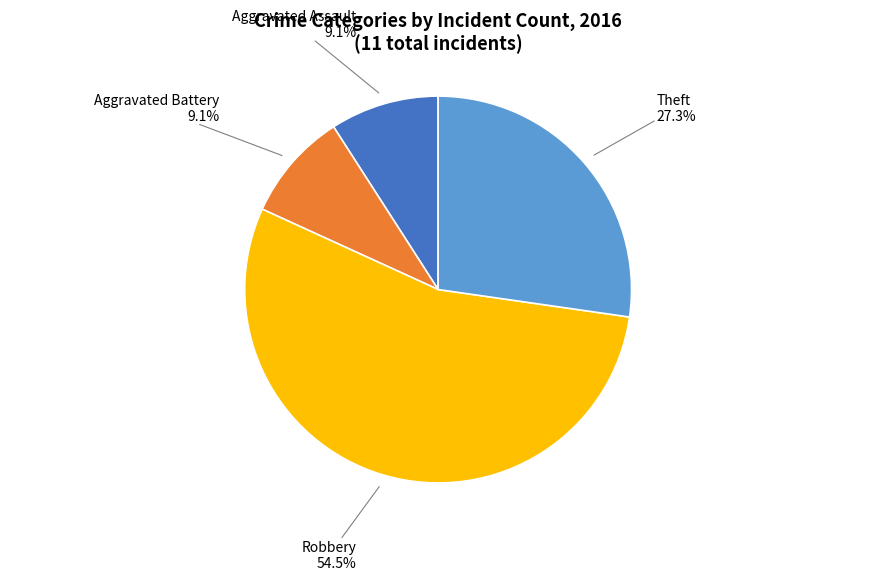

Does any single category account for the majority?

Yes